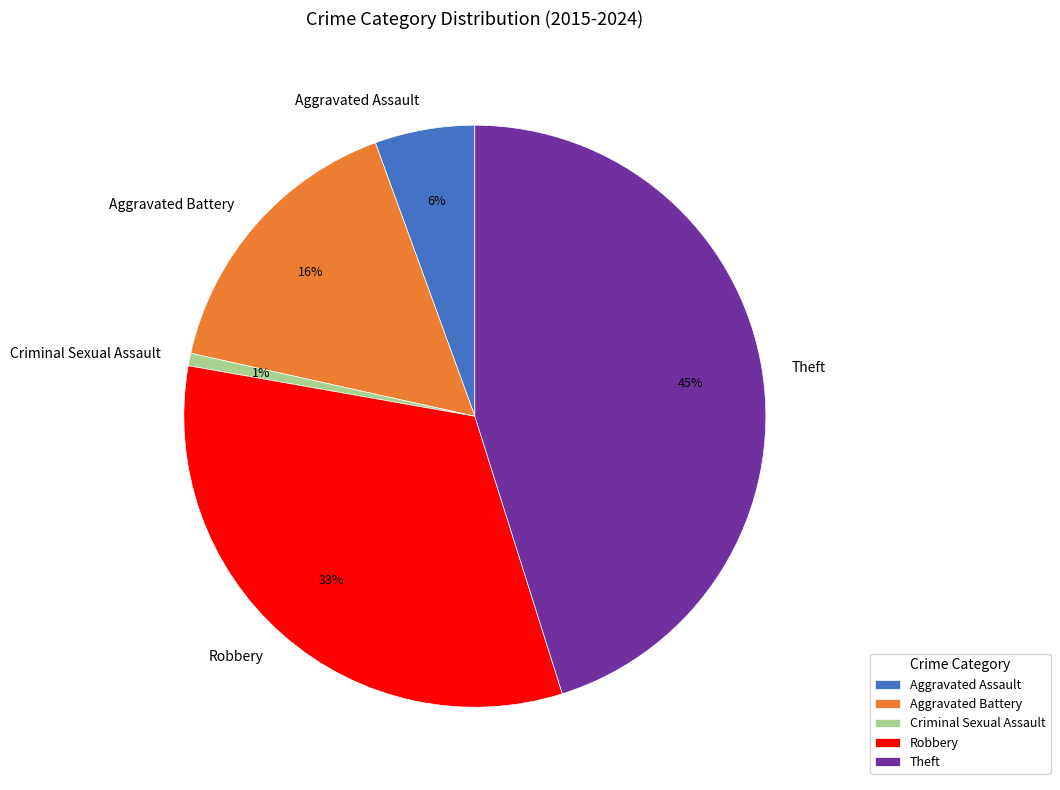

Which slice is the smallest?

Criminal Sexual Assault